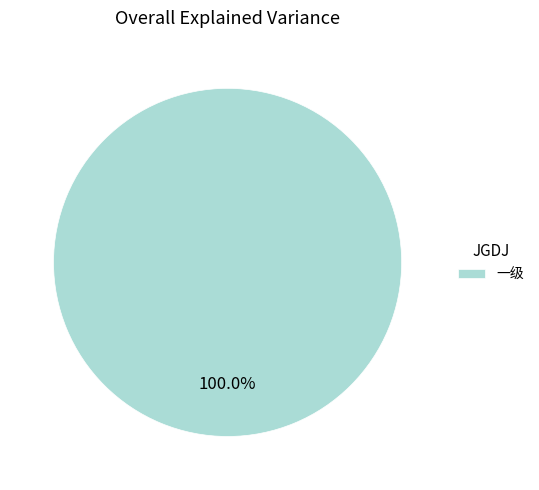

Does 一级 represent more than half of the total?

Yes